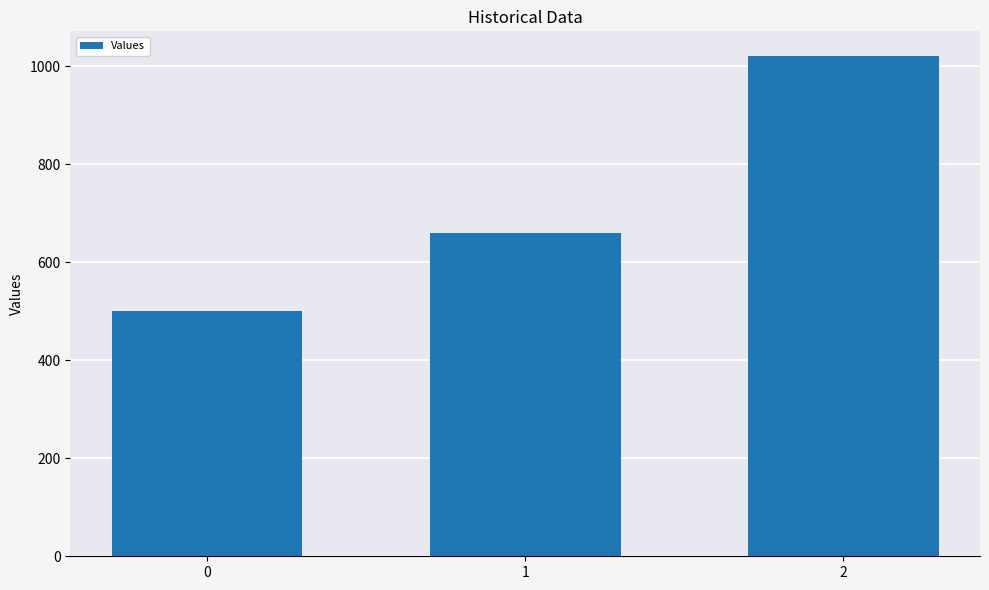

Reading left to right, list all the values displayed in this chart.

0=500	1=660	2=1020